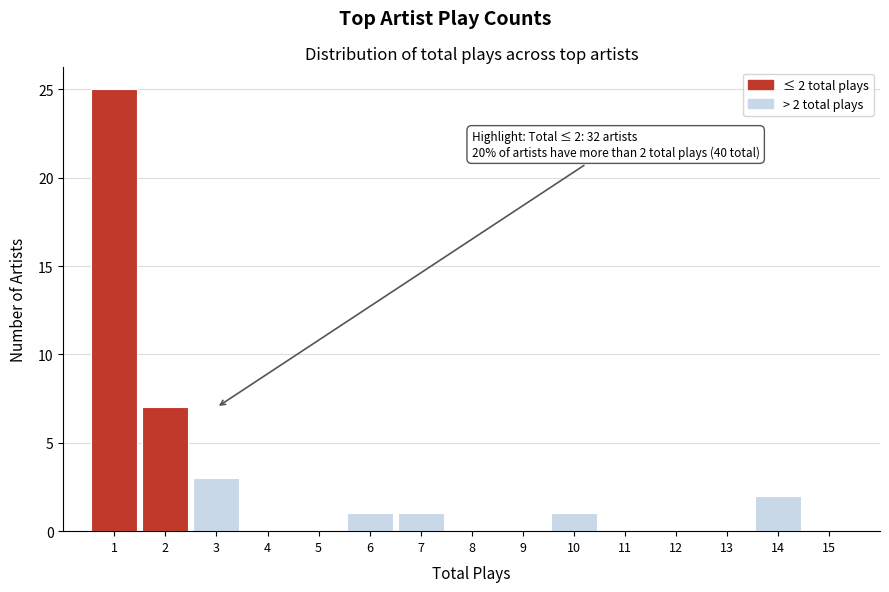

Which range on the x-axis has the tallest bar?

0.5 to 1.5